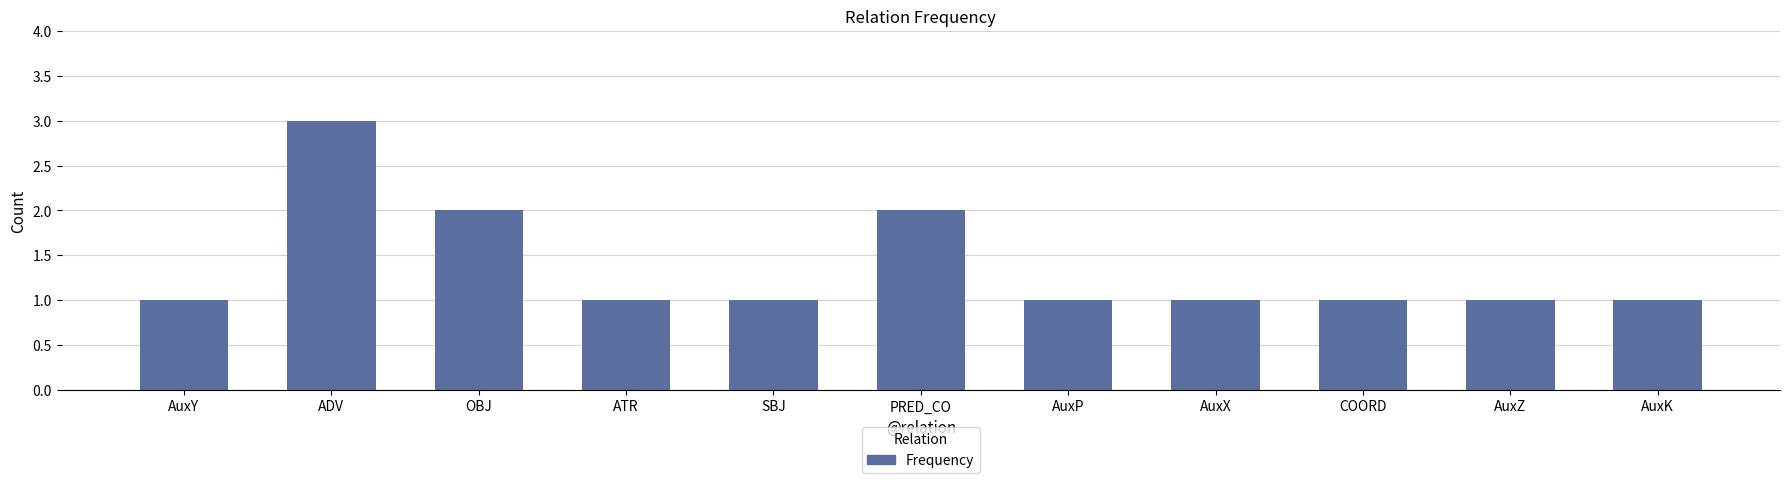

Which category has the highest value across all series?

ADV